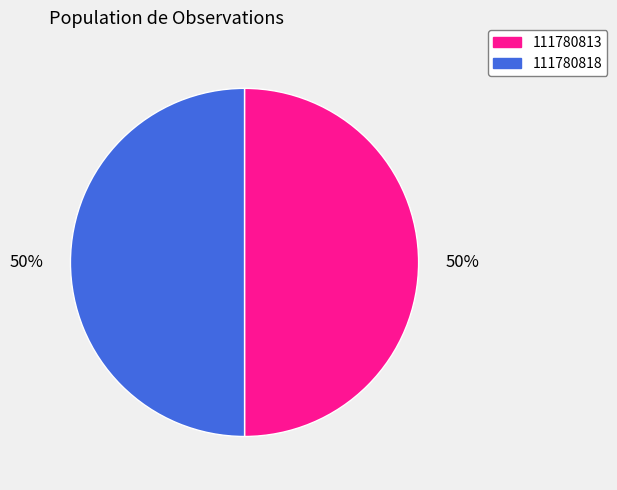

To the nearest percent, what is the average slice percentage?

50%